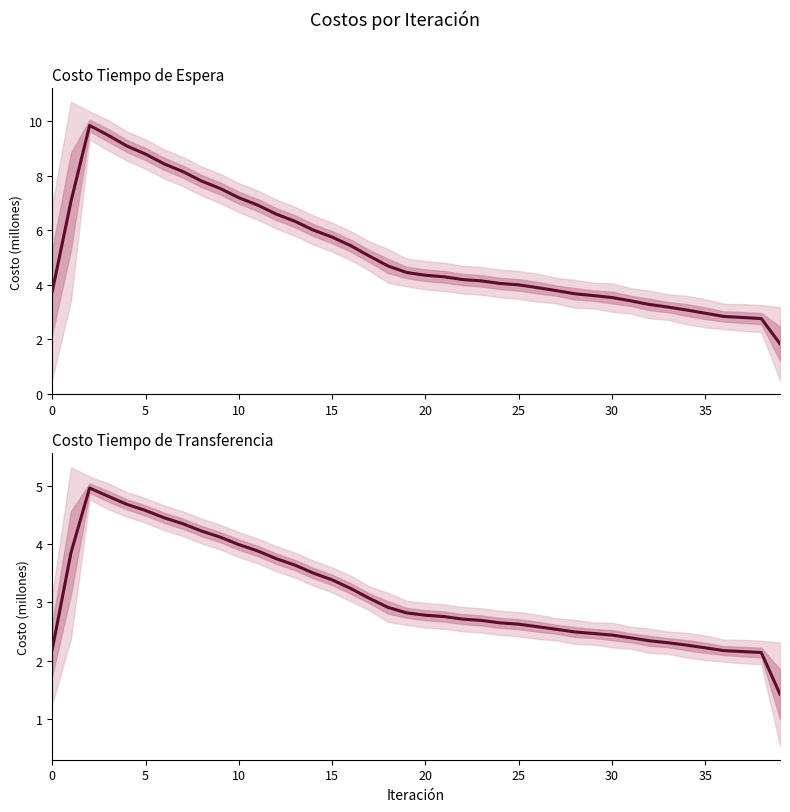

What is the minimum value for Costo Tiempo de Espera?

1.8